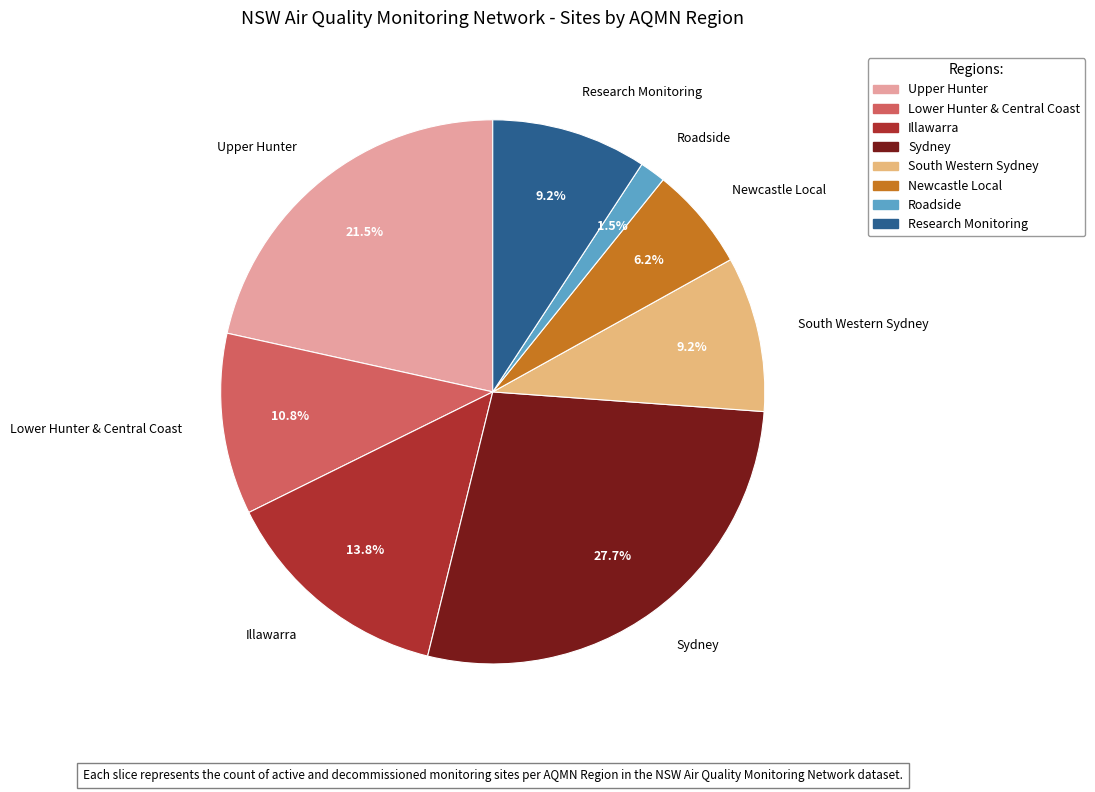

To the nearest percent, what is the average slice percentage?

12%